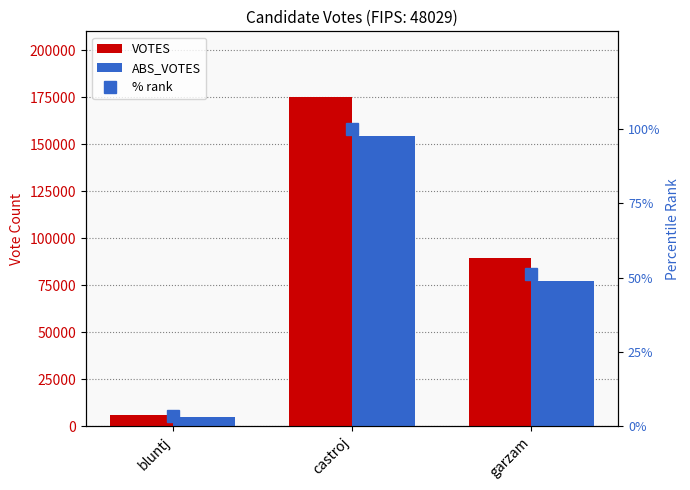

Which has a higher value, castroj or garzam?

castroj